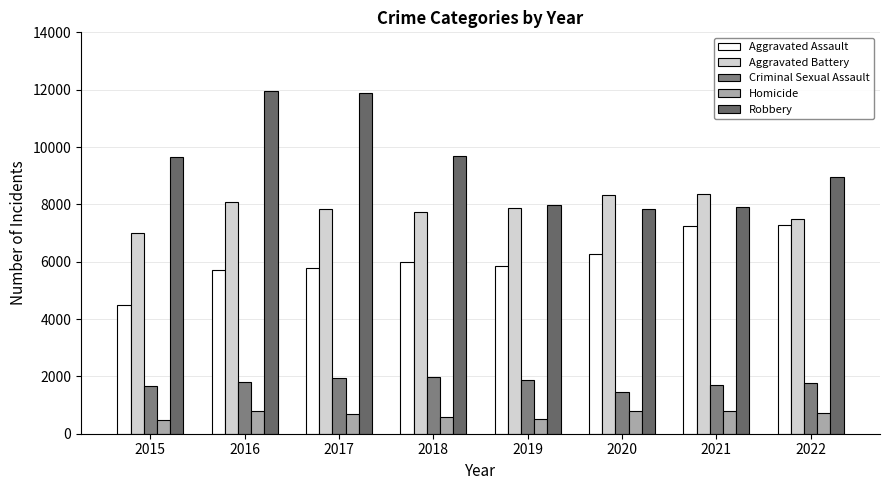

How many bars are there in each group?

5